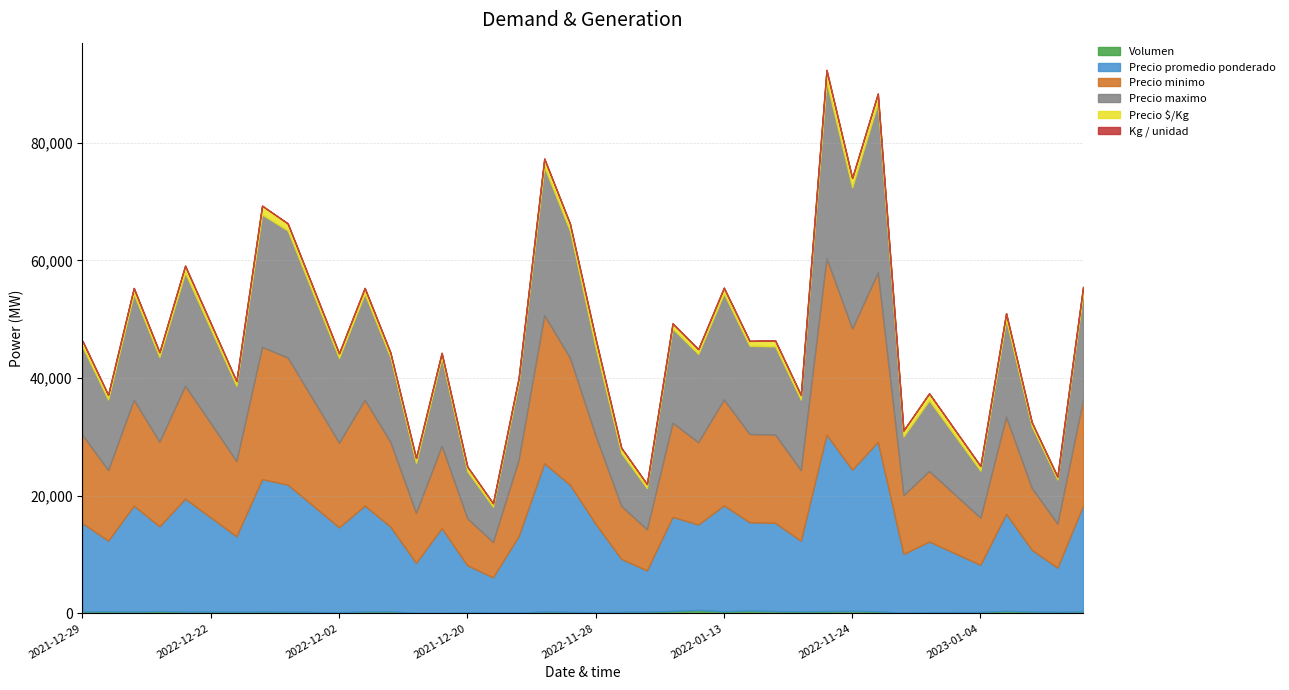

At which label does Kg / unidad first exceed 15?

2021-12-29